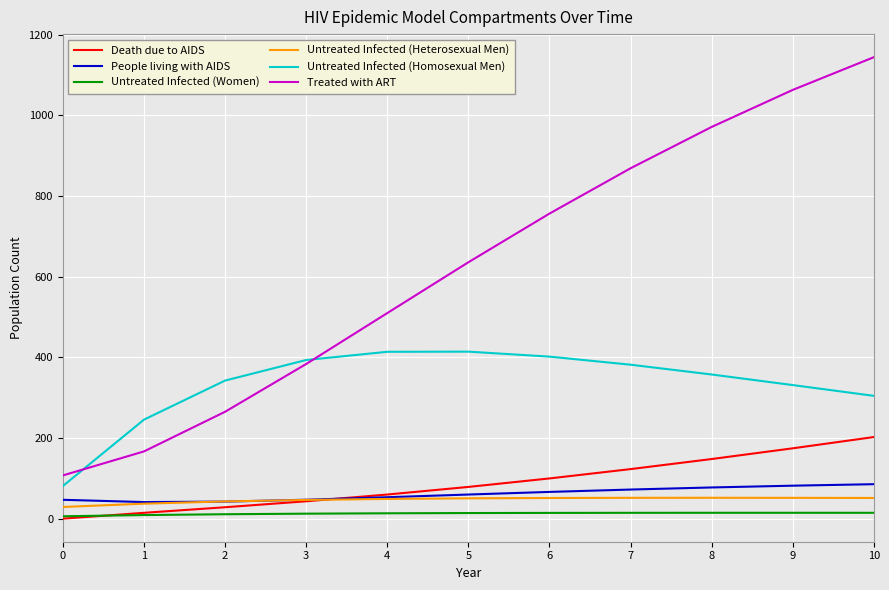

The Treated with ART series shows 1038.9 at 6. True or false?

False